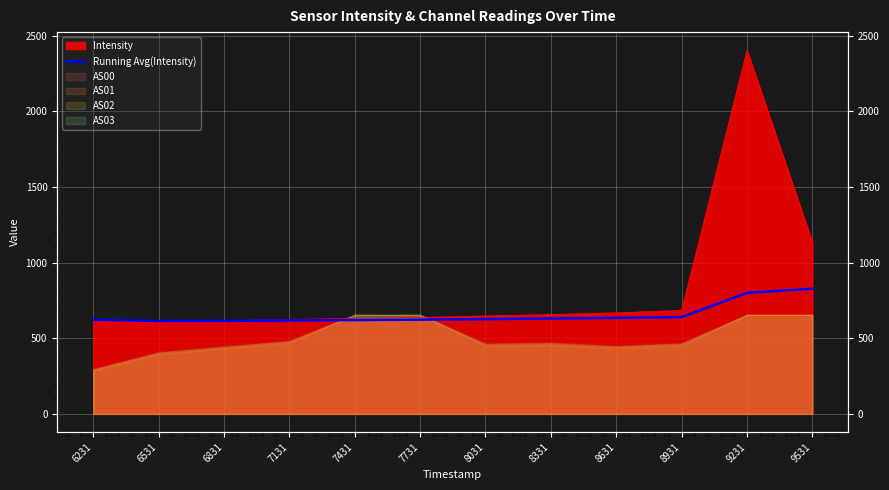

The chart shows a value of 1029.0 at 6231. True or false?

False